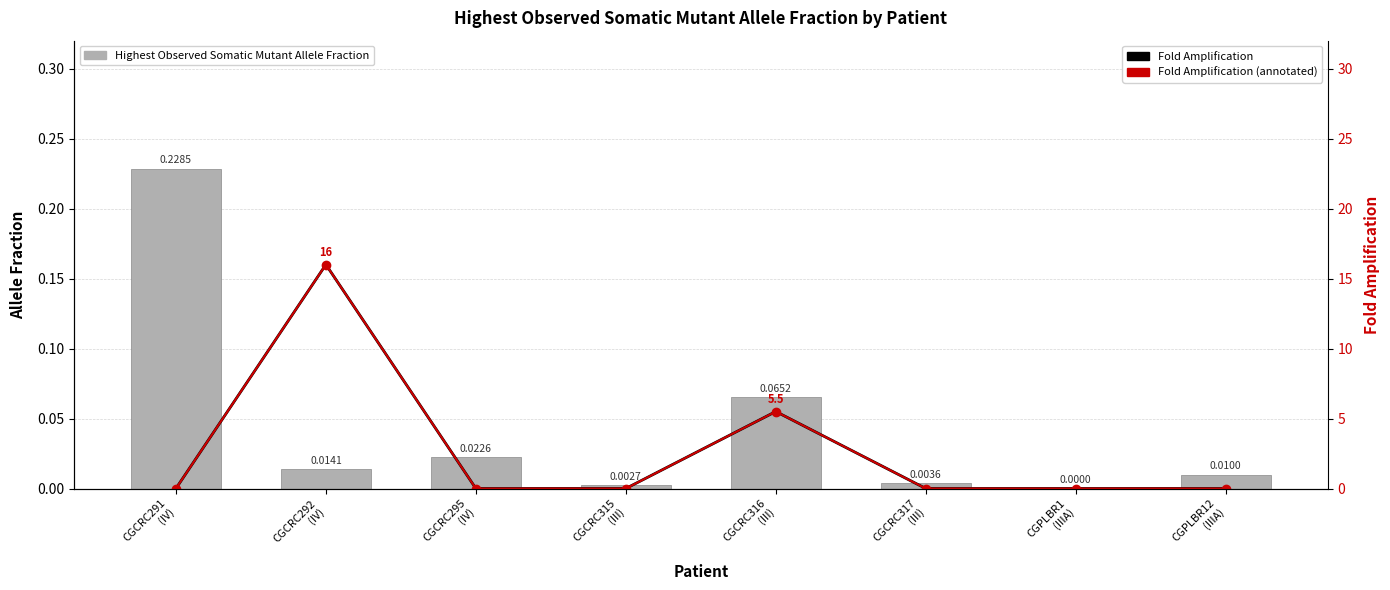

How many data points does each series have?

8